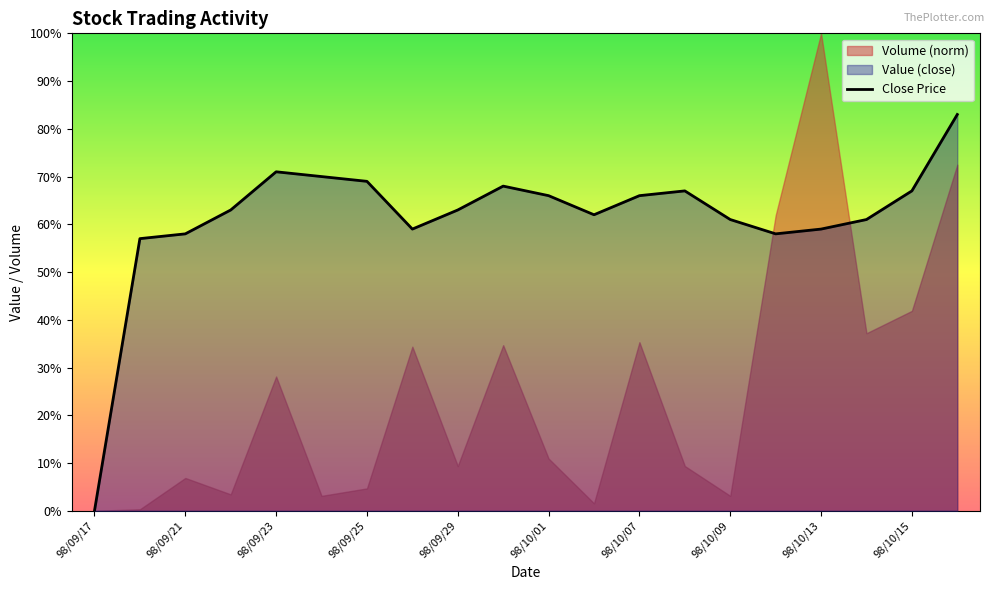

Count the values in the range 0 to 1.

20